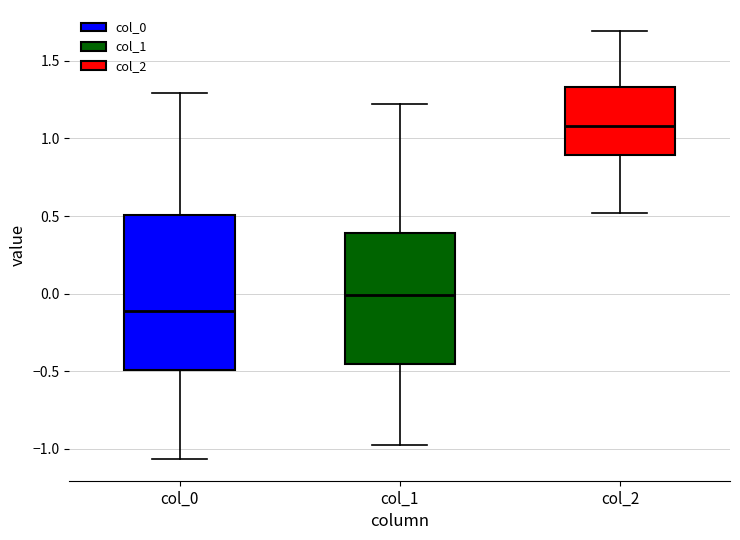

Which box is the tallest, from its lower edge to its upper edge?

col_0